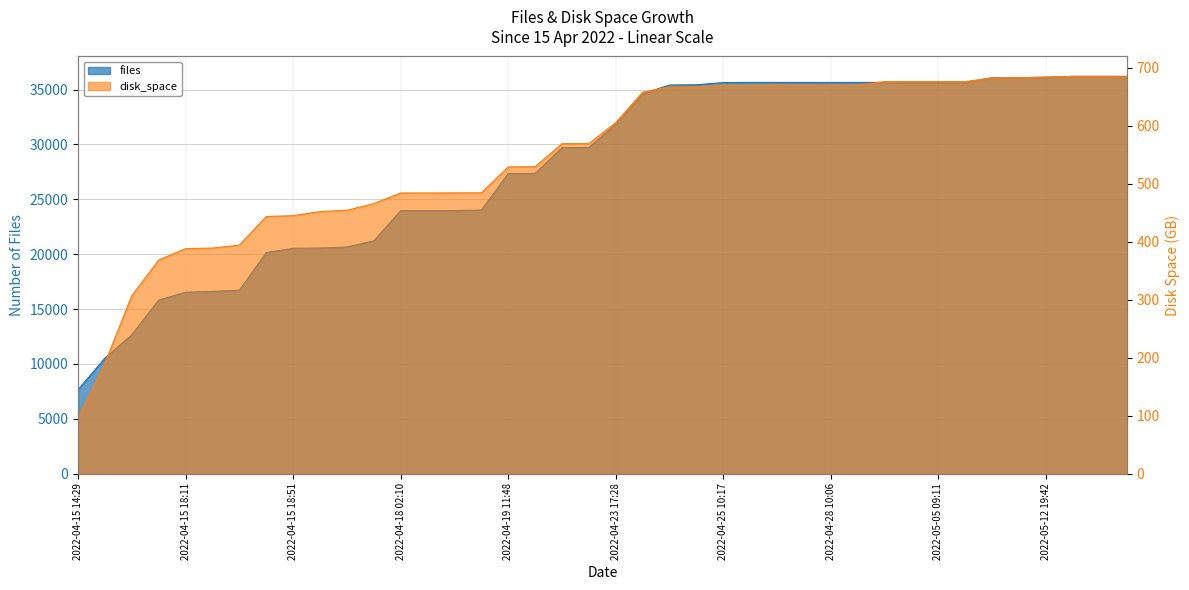

Reading left to right, extract all data points from this chart.

files: 2022-04-15 14:29=7658.0	2022-04-15 18:07=10524.0	2022-04-15 18:09=12661.0	2022-04-15 18:10=15813.0	2022-04-15 18:11=16531.0	2022-04-15 18:12=16606.0	2022-04-15 18:13=16710.0	2022-04-15 18:43=20148.0	2022-04-15 18:51=20536.0	2022-04-15 20:50=20559.0	2022-04-15 20:56=20658.0	2022-04-15 23:27=21214.0	2022-04-18 02:10=23969.0	2022-04-18 02:22=23973.0	2022-04-18 12:05=23977.0	2022-04-18 20:28=24022.0	2022-04-19 11:48=27354.0	2022-04-20 01:58=27356.0	2022-04-21 15:59=29709.0	2022-04-22 18:35=29722.0	2022-04-23 17:28=31859.0	2022-04-23 21:27=34641.0	2022-04-24 00:10=35416.0	2022-04-24 22:05=35443.0	2022-04-25 10:17=35642.0	2022-04-25 21:13=35656.0	2022-04-26 22:16=35655.0	2022-04-27 03:48=35651.0	2022-04-28 10:06=35651.0	2022-04-28 20:17=35654.0	2022-05-02 17:40=35662.0	2022-05-03 09:27=35662.0	2022-05-05 09:11=35666.0	2022-05-09 10:19=35667.0	2022-05-11 00:03=36071.0	2022-05-11 12:20=36085.0	2022-05-12 19:42=36123.0	2022-05-14 17:15=36207.0	2022-05-16 15:09=36208.0	2022-05-16 15:14=36201.0
disk_space: 2022-04-15 14:29=95.0	2022-04-15 18:07=190.2	2022-04-15 18:09=307.0	2022-04-15 18:10=368.4	2022-04-15 18:11=388.0	2022-04-15 18:12=389.1	2022-04-15 18:13=394.1	2022-04-15 18:43=443.4	2022-04-15 18:51=445.0	2022-04-15 20:50=452.0	2022-04-15 20:56=454.3	2022-04-15 23:27=465.7	2022-04-18 02:10=484.1	2022-04-18 02:22=484.1	2022-04-18 12:05=484.2	2022-04-18 20:28=484.4	2022-04-19 11:48=529.0	2022-04-20 01:58=529.4	2022-04-21 15:59=569.1	2022-04-22 18:35=569.3	2022-04-23 17:28=605.6	2022-04-23 21:27=658.0	2022-04-24 00:10=666.9	2022-04-24 22:05=667.0	2022-04-25 10:17=669.7	2022-04-25 21:13=669.6	2022-04-26 22:16=670.3	2022-04-27 03:48=670.1	2022-04-28 10:06=670.1	2022-04-28 20:17=670.1	2022-05-02 17:40=676.1	2022-05-03 09:27=676.1	2022-05-05 09:11=676.1	2022-05-09 10:19=676.1	2022-05-11 00:03=682.7	2022-05-11 12:20=682.8	2022-05-12 19:42=684.1	2022-05-14 17:15=685.2	2022-05-16 15:09=685.2	2022-05-16 15:14=685.2